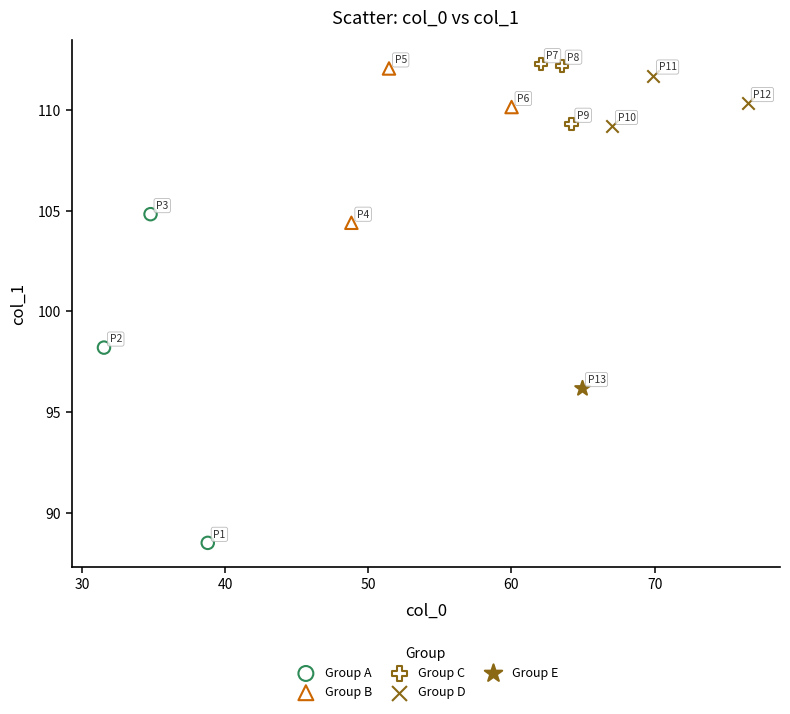

What are all the series names shown in the legend?

Group A, Group B, Group C, Group D, Group E